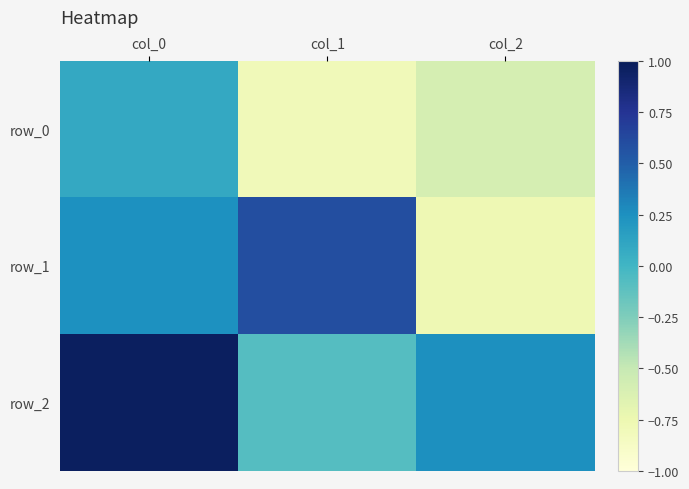

The value of row_0 at col_1 is -0.8. True or false?

True